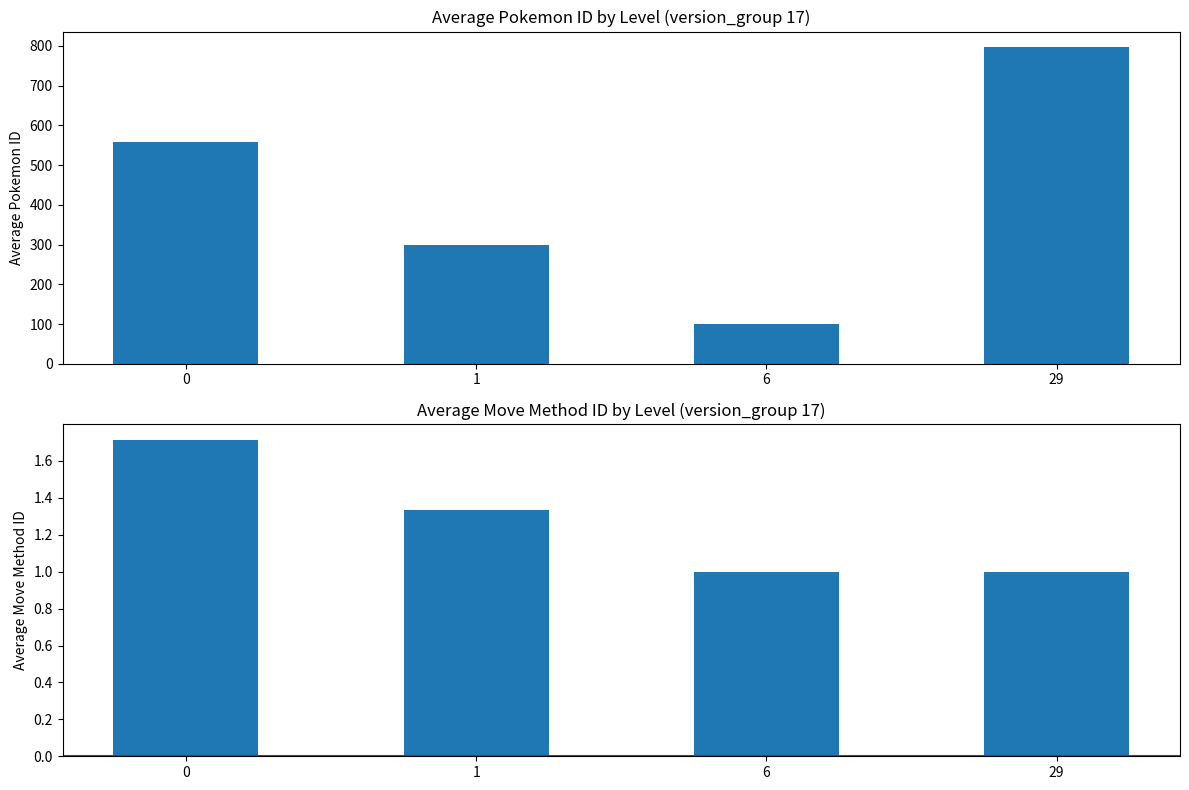

What is the smallest value displayed?

1.0